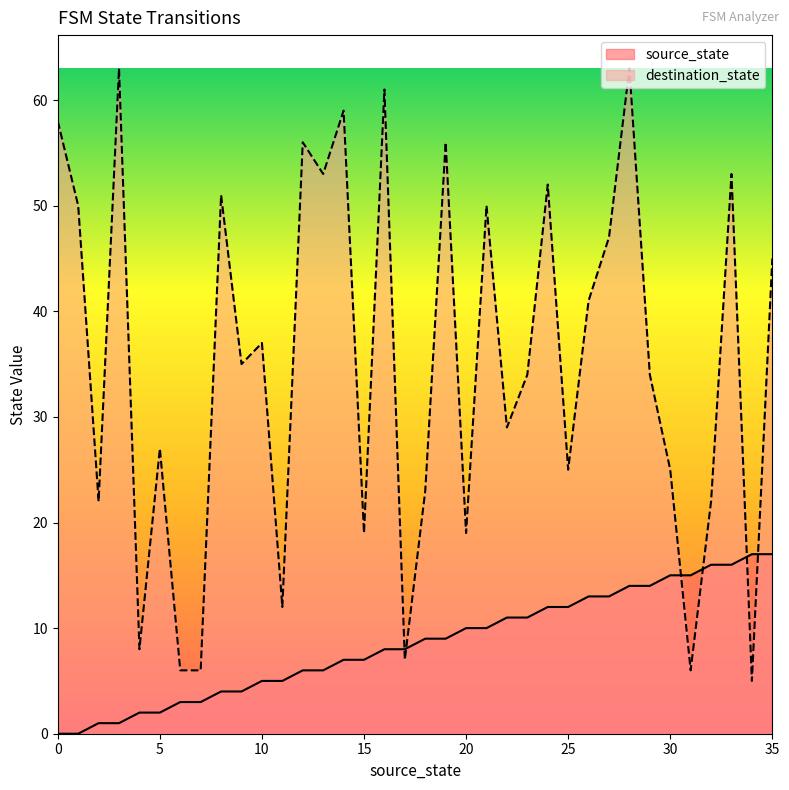

What are all the series names shown in the legend?

source_state, destination_state